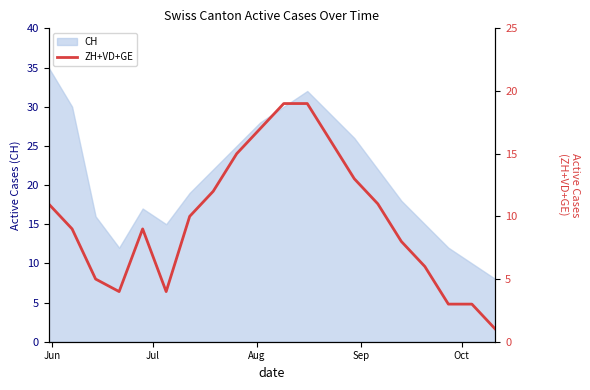

What is the maximum value for CH?

35